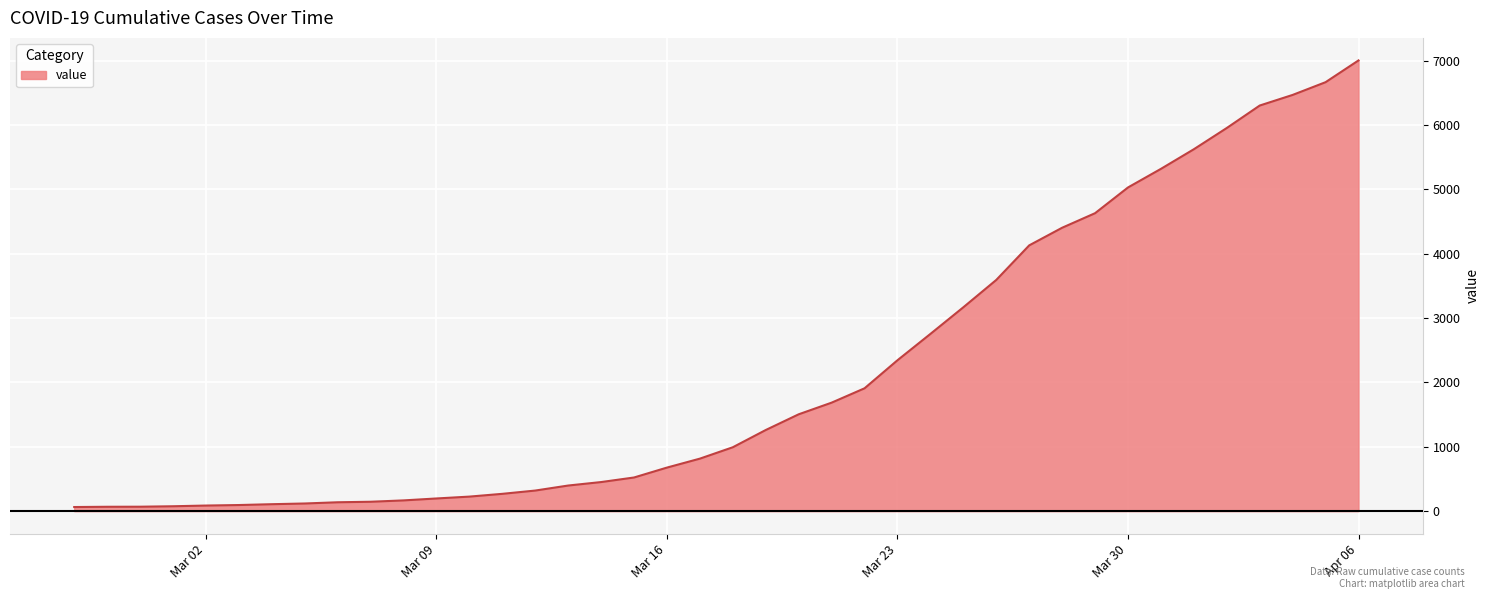

What is the maximum value shown in the chart?

7004